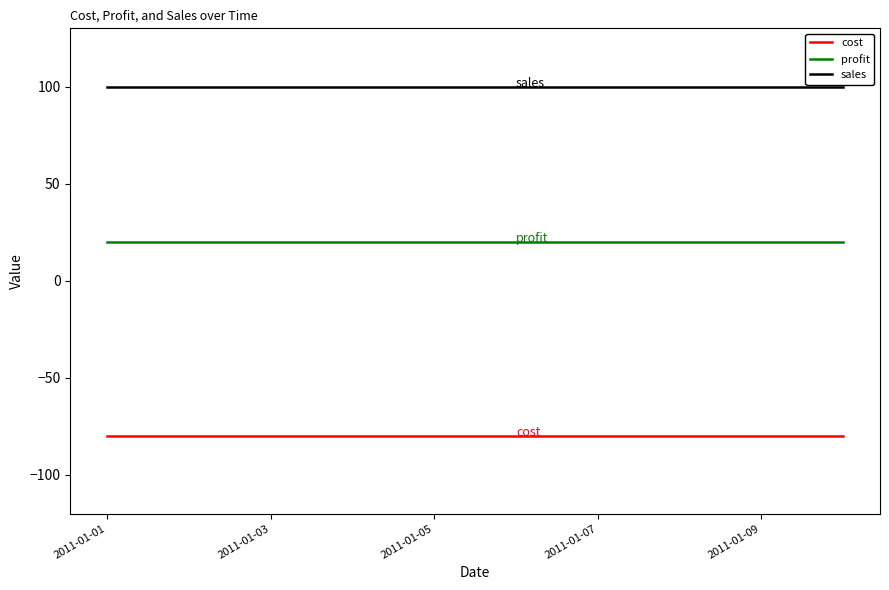

Which series has the largest total across all categories?

sales